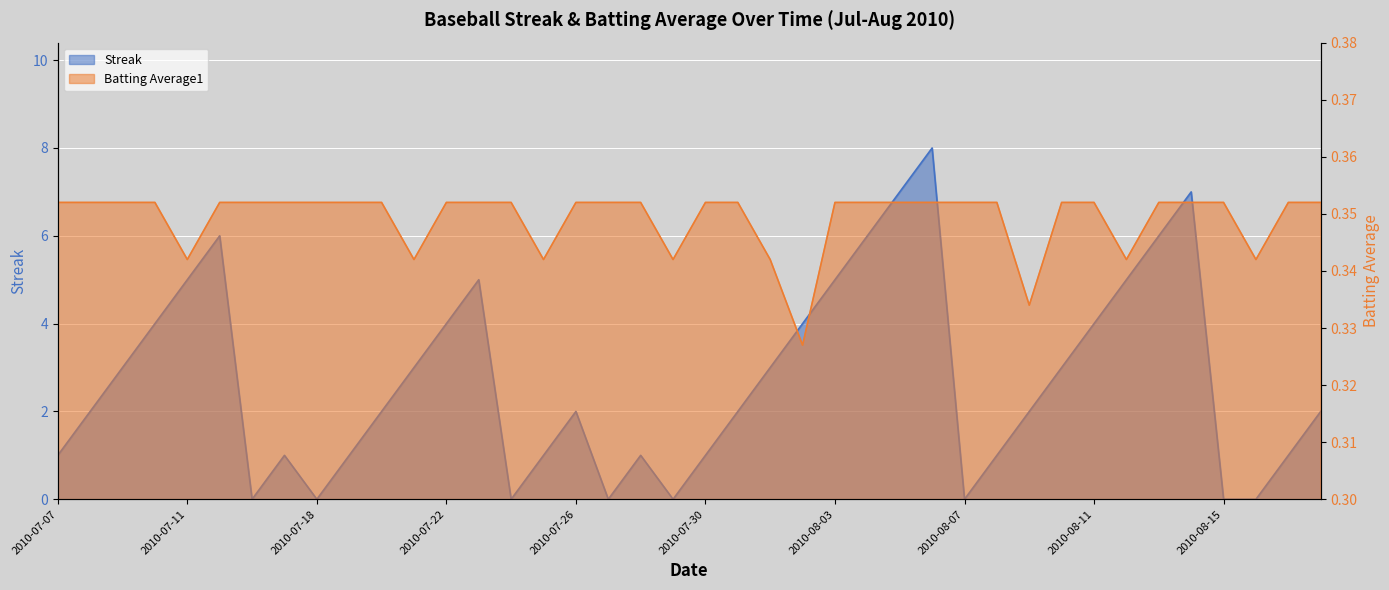

At which category does Batting Average1 reach its first local valley?

2010-07-11